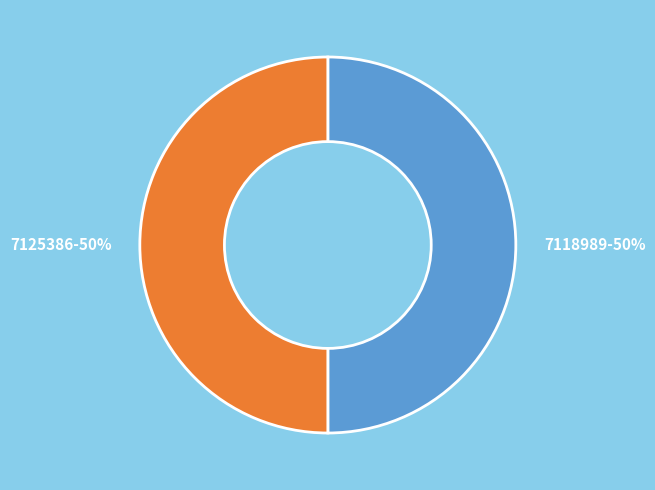

What is the ratio of the value at 7118989 to the value at 7125386?

1.0